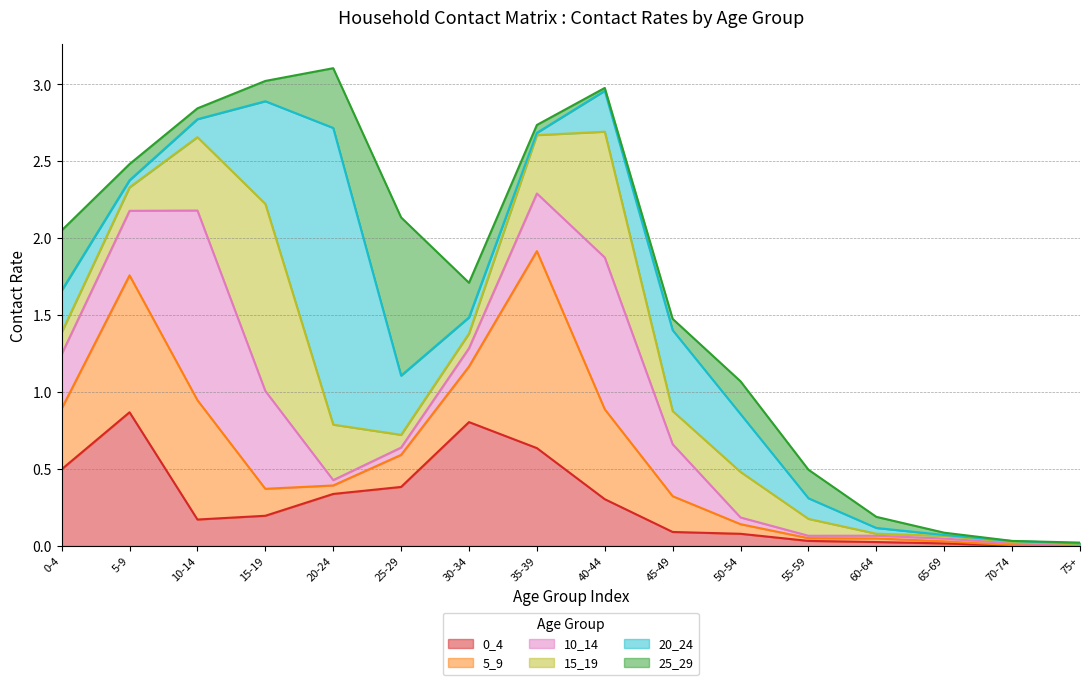

What is the sum of the 15_19 values at 9 and 12?

0.2